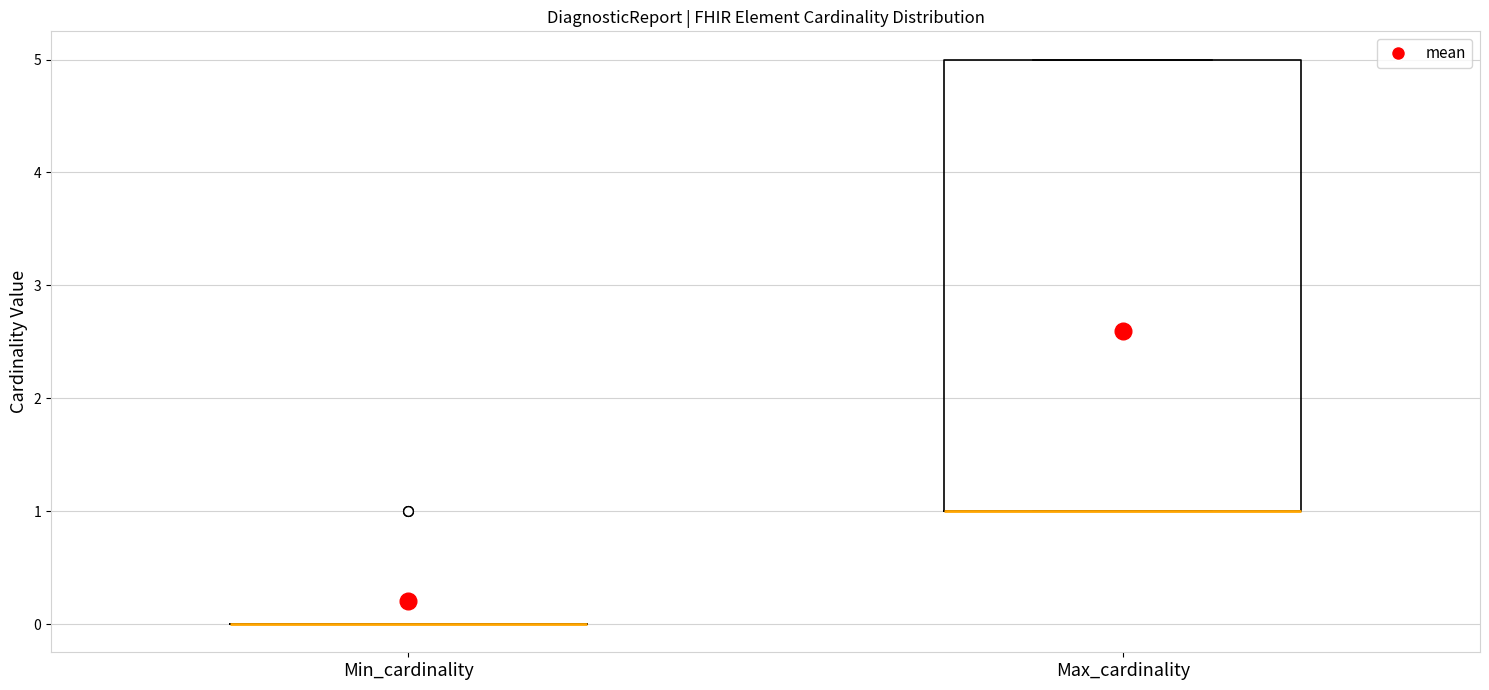

Reading left to right, transcribe this box plot: for each box, give where its median line is, the range the box spans, and where its two whiskers end, as read against the y-axis. The values are not printed on the chart, so give them approximately, as read against the axis.

Min_cardinality: box collapsed to a line at 0, whiskers 0 to 0
Max_cardinality: median 1 (drawn on the box's lower edge), box 1 to 5, whiskers 1 to 5